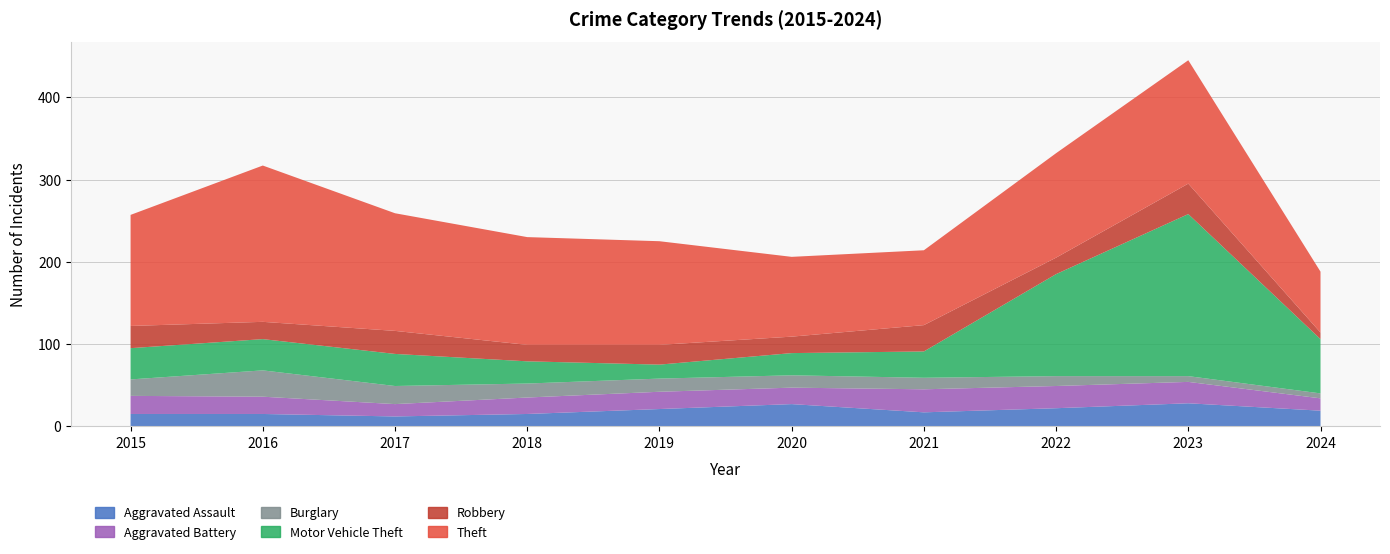

Is it true that Burglary equals 5 at 2022?

False